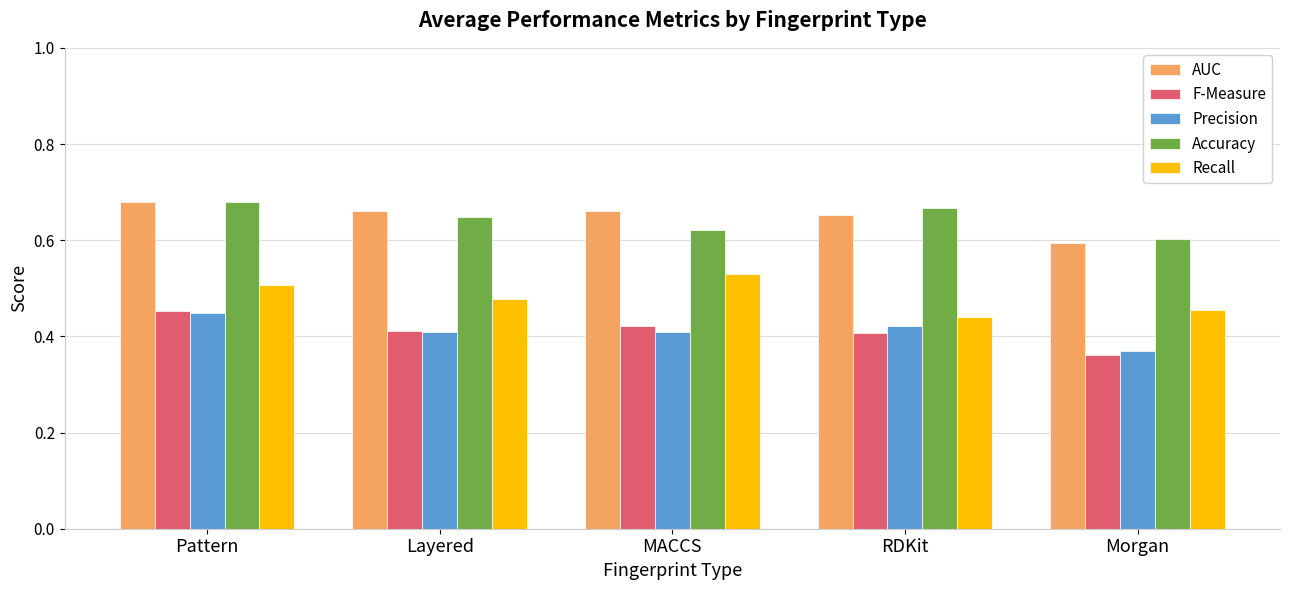

What is the total value across all series at Pattern?

2.8